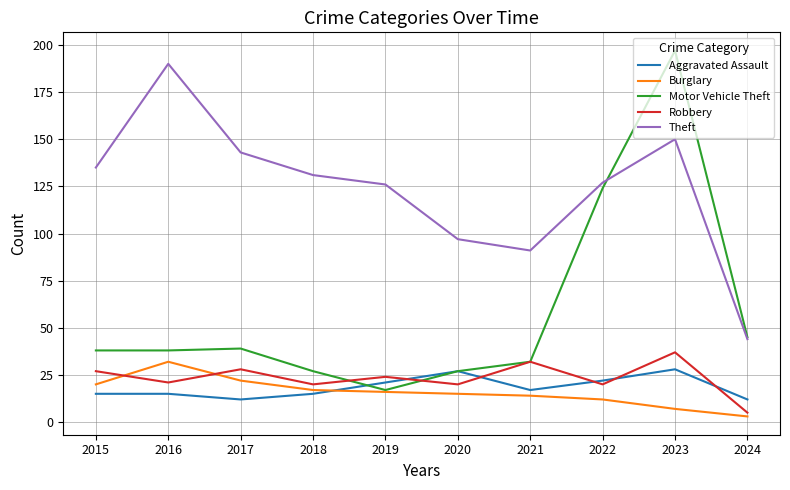

At which category does the chart reach its peak across all series?

2023